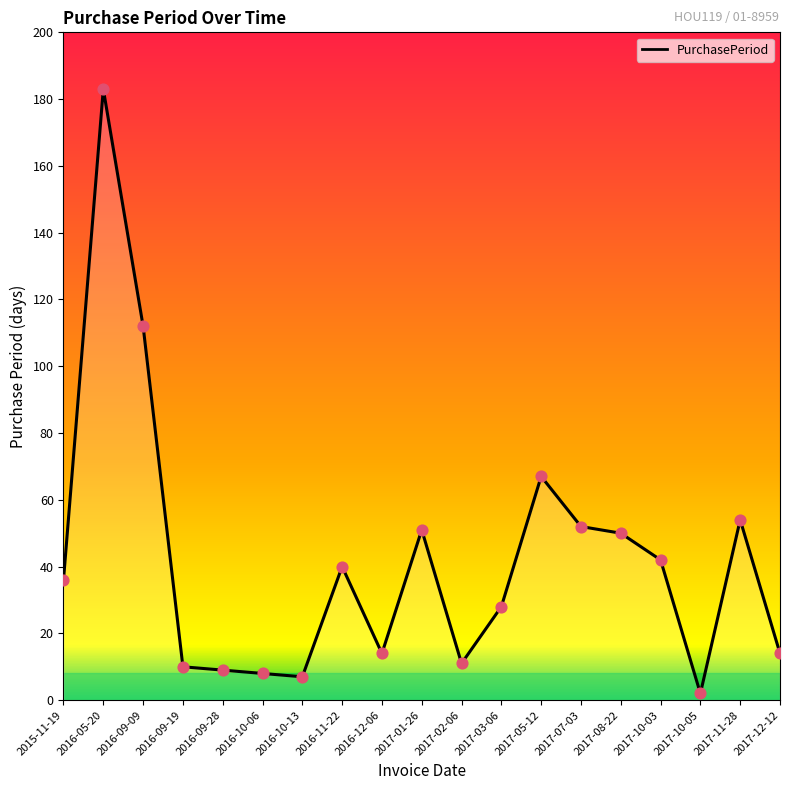

Which has a higher value, 2017-08-22 or 2017-12-12?

2017-08-22